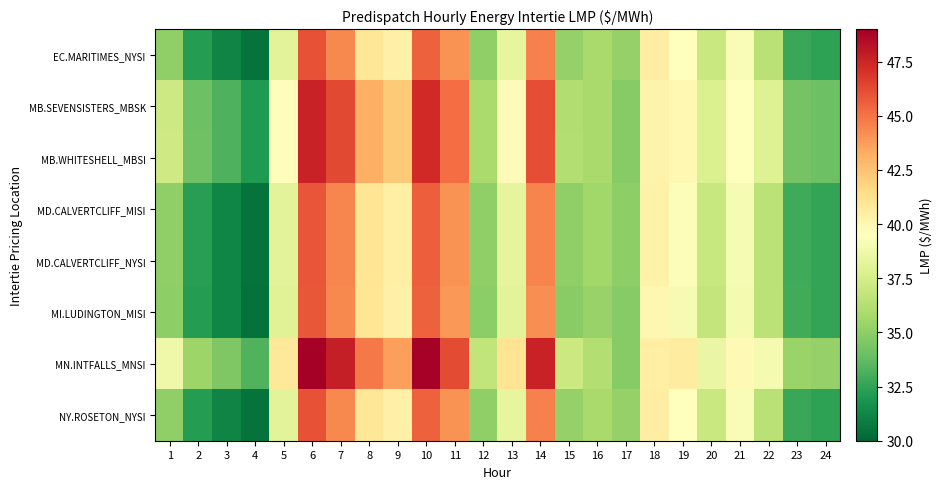

At which category is the sum across all series the highest?

6